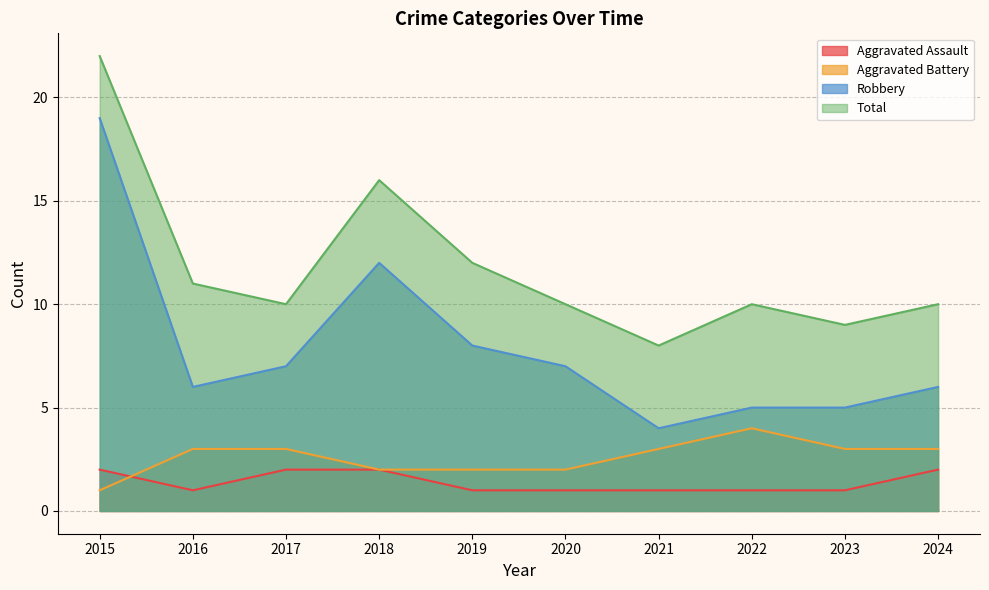

What is the sum of the Aggravated Battery values at 2015 and 2021?

4